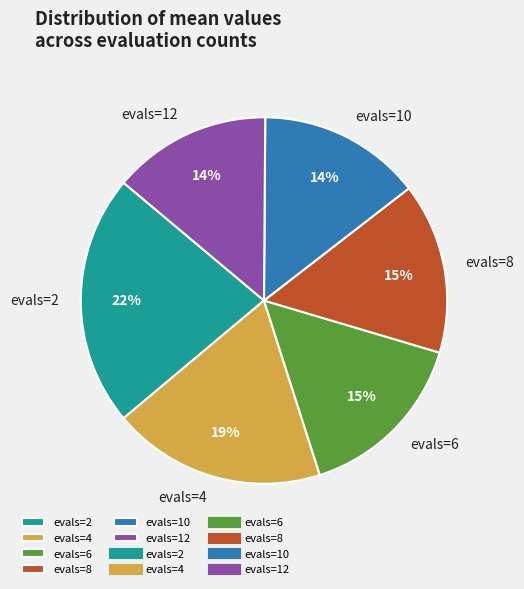

Is there a majority slice in this chart?

No